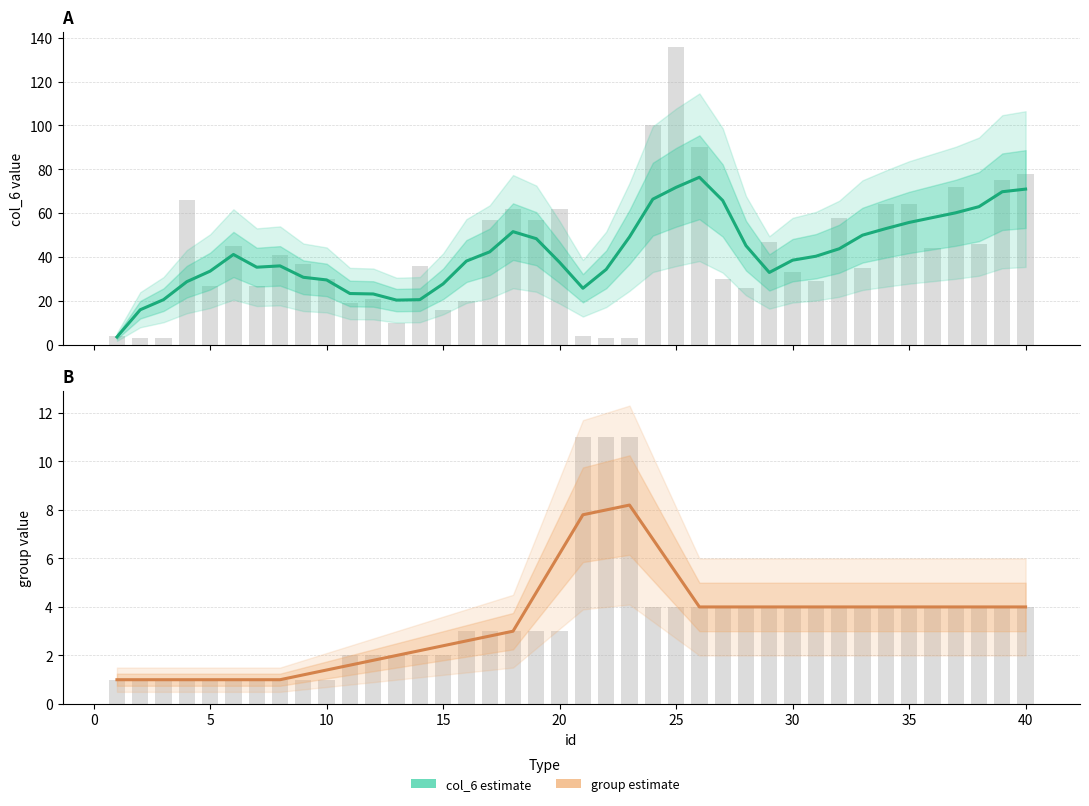

Rank the series by their average value, from highest to lowest.

col_6 estimate, group estimate